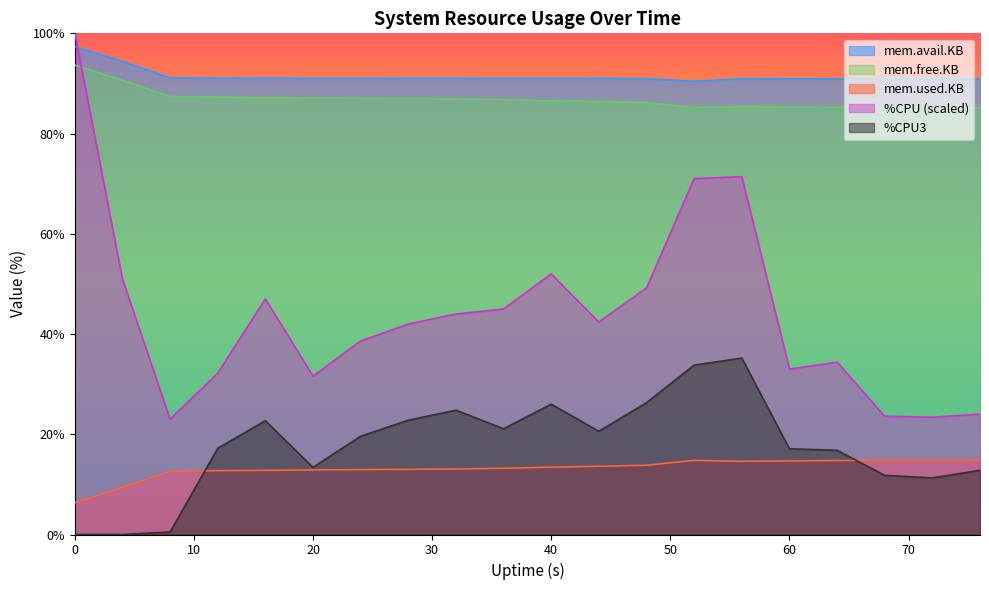

The %CPU (scaled) series shows 52.0 at 40. True or false?

True